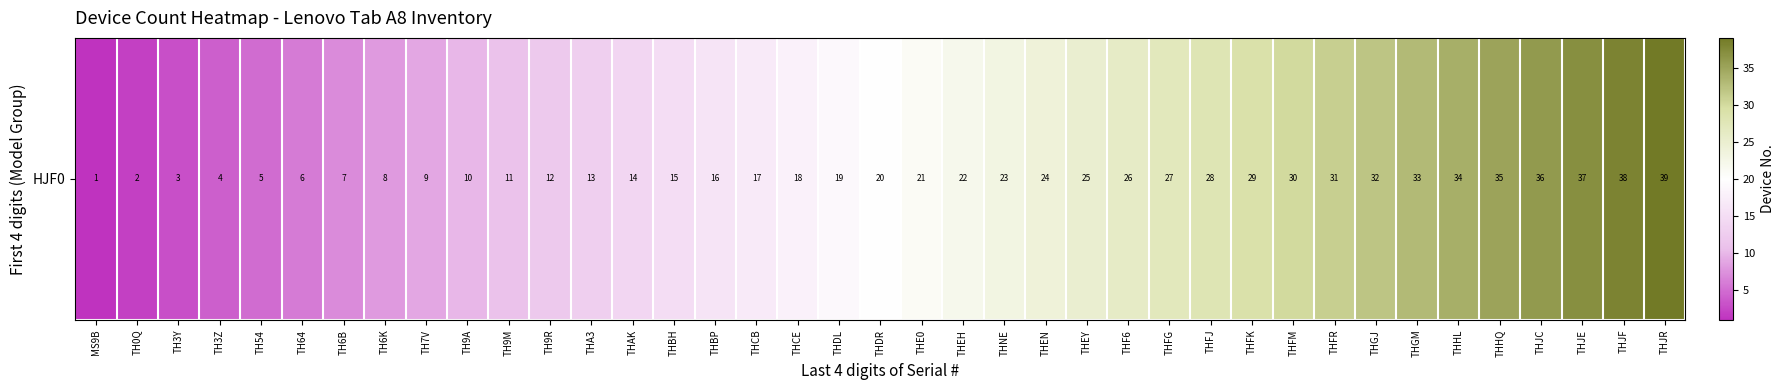

Reading right to left, what are all the values shown in this chart?

THJR=39	THJF=38	THJE=37	THJC=36	THHQ=35	THHL=34	THGM=33	THGJ=32	THFR=31	THFM=30	THFK=29	THFJ=28	THFG=27	THF6=26	THEY=25	THEN=24	THNE=23	THEH=22	THE0=21	THDR=20	THDL=19	THCE=18	THCB=17	THBP=16	THBH=15	THAK=14	THA3=13	TH9R=12	TH9M=11	TH9A=10	TH7V=9	TH6K=8	TH6B=7	TH64=6	TH54=5	TH3Z=4	TH3Y=3	TH0Q=2	MS9B=1